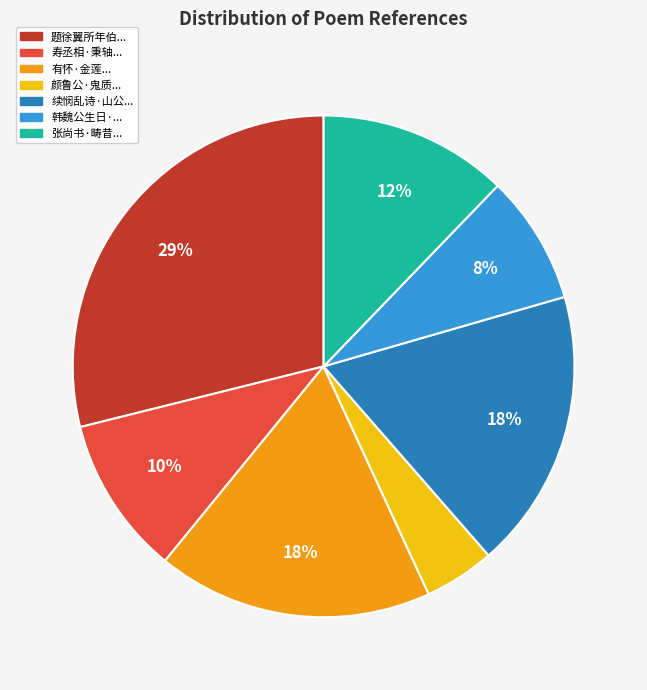

To the nearest percent, what portion does 寿丞相·秉轴... represent?

10%